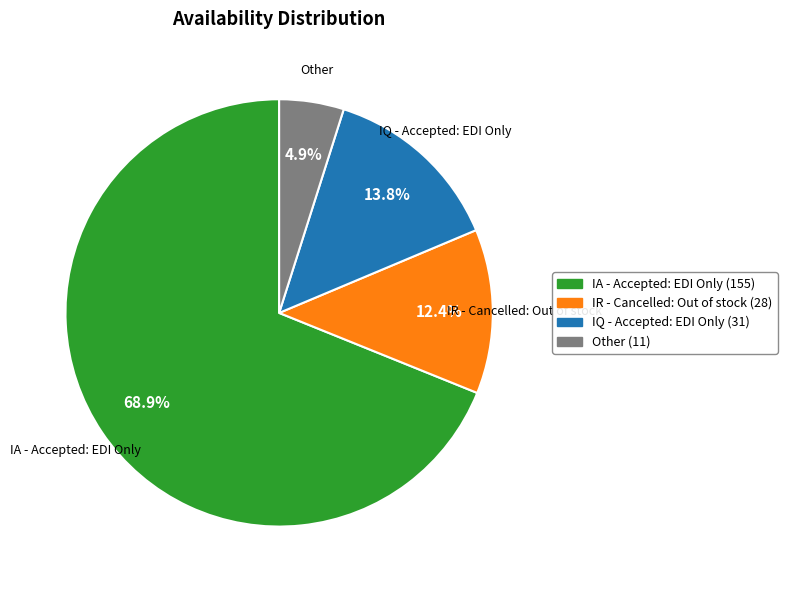

Is there a majority slice in this chart?

Yes